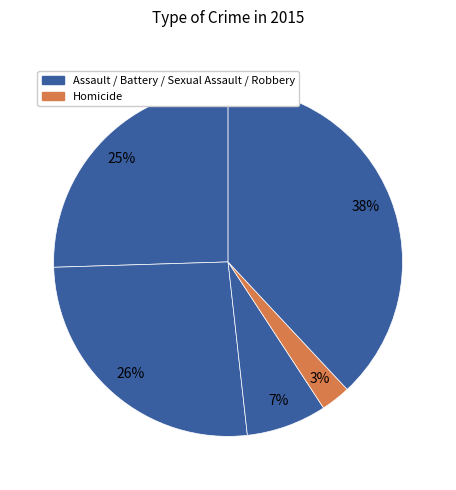

How many slices are in this pie chart?

5